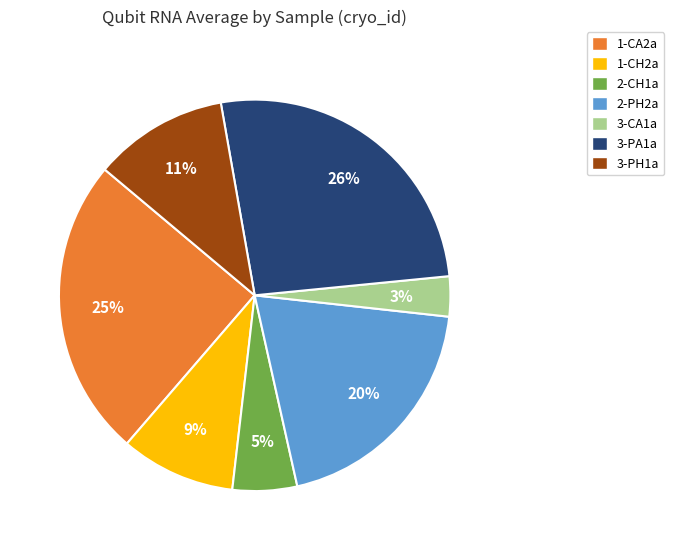

How many segments does this pie chart have?

7